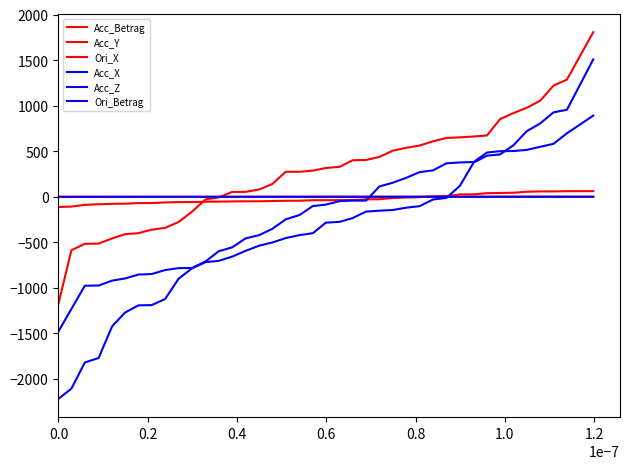

What is the maximum value shown in the chart?

1806.7